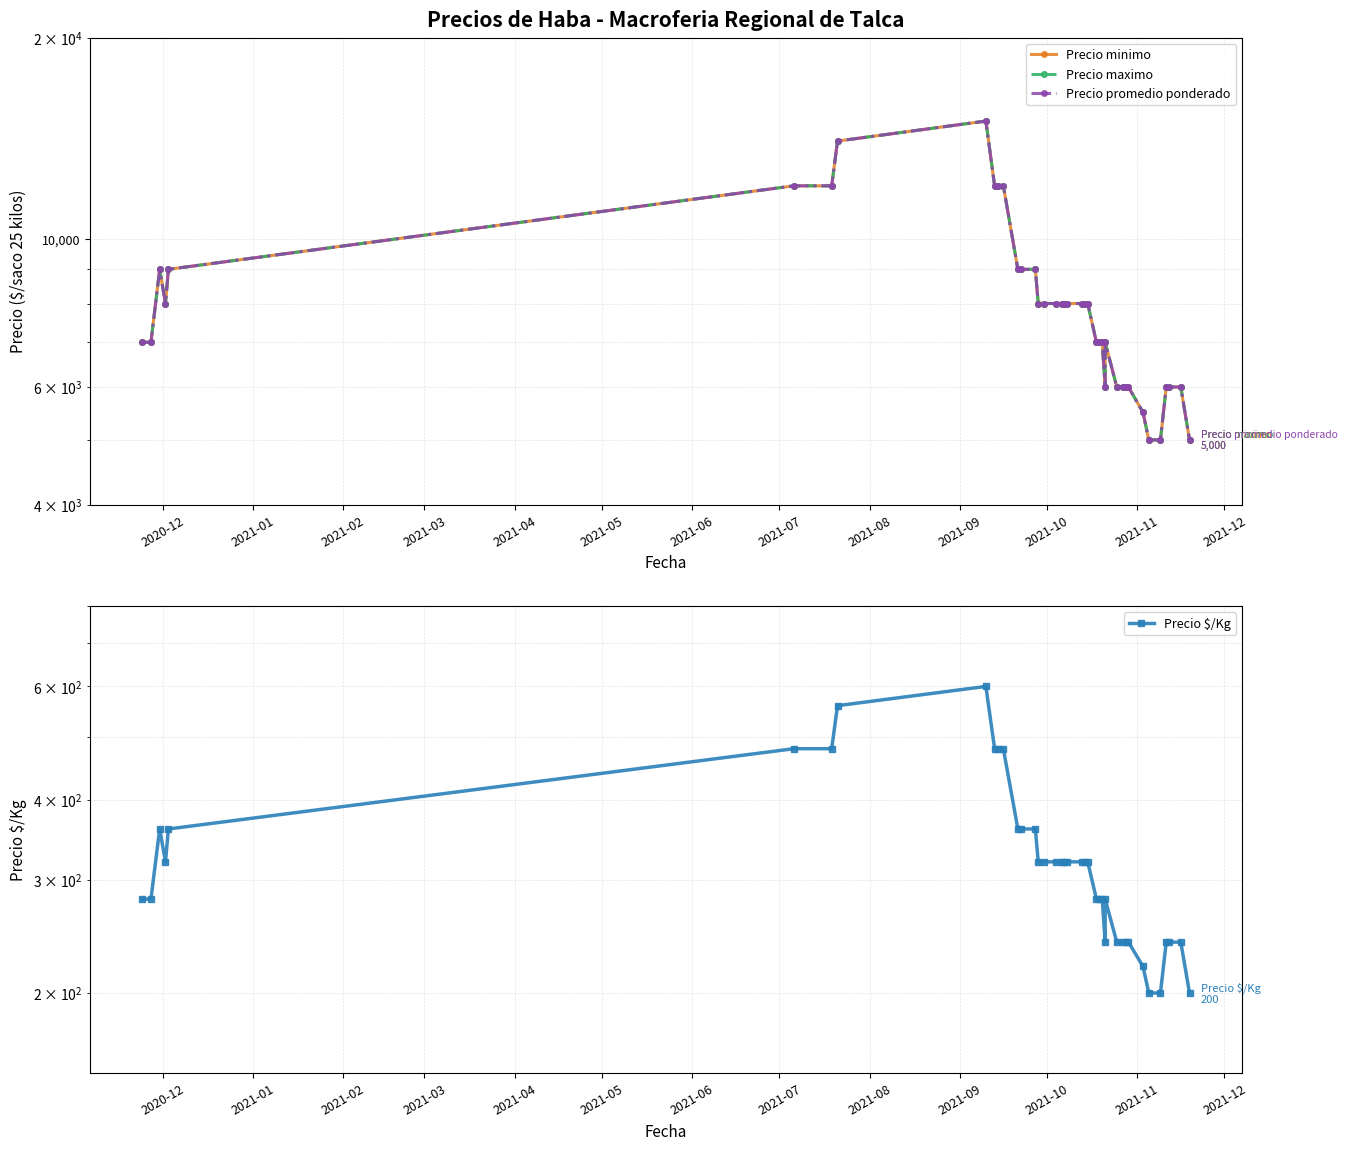

Between 2021-05 and 2021-08, which series saw the biggest shift?

Precio minimo